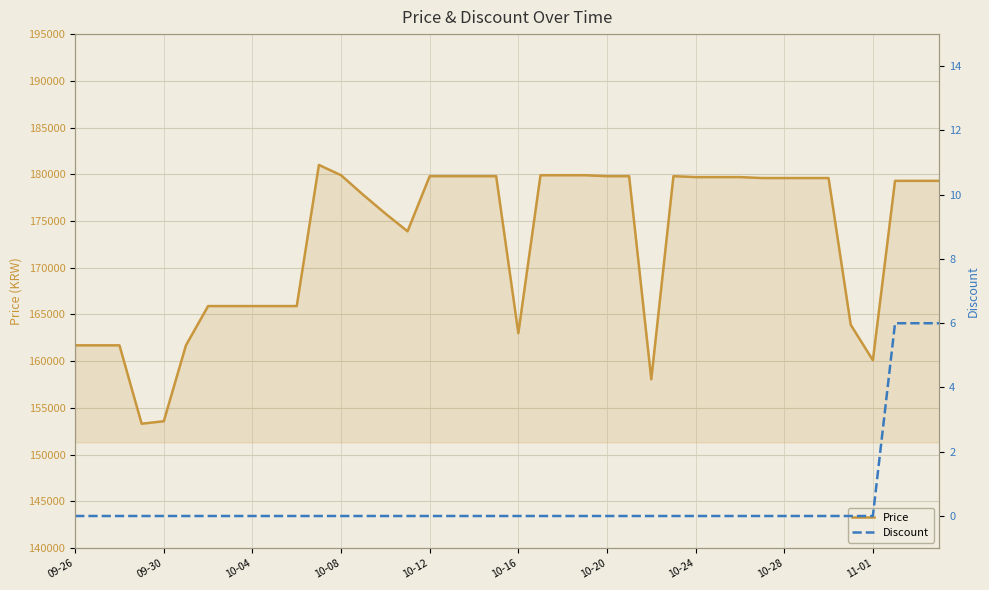

How many data points in Price are above 179300?

19